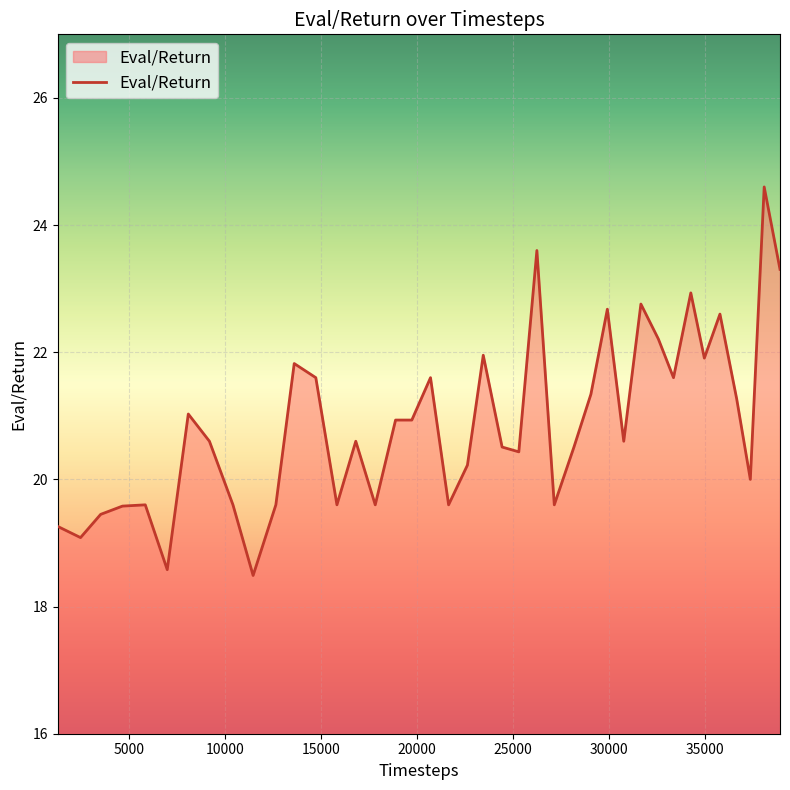

What is the greatest value displayed?

24.6